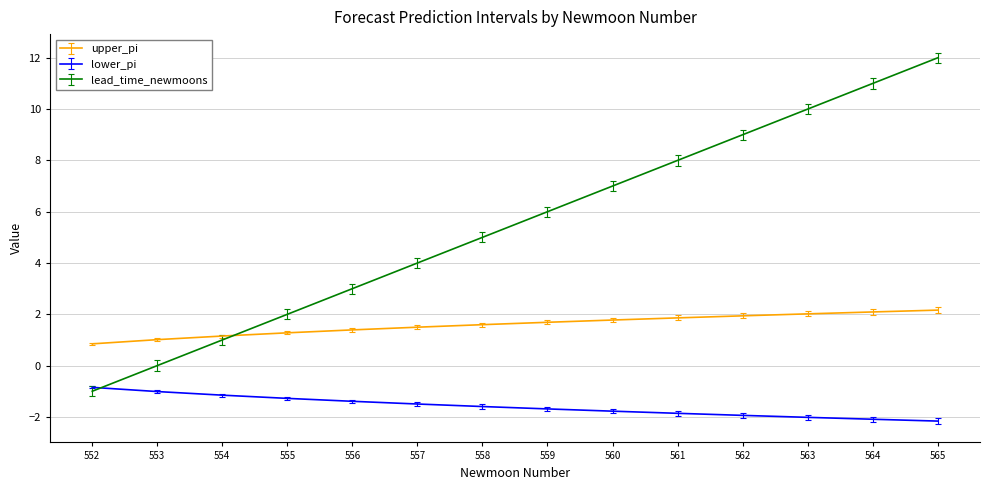

What is the greatest value displayed?

12.0